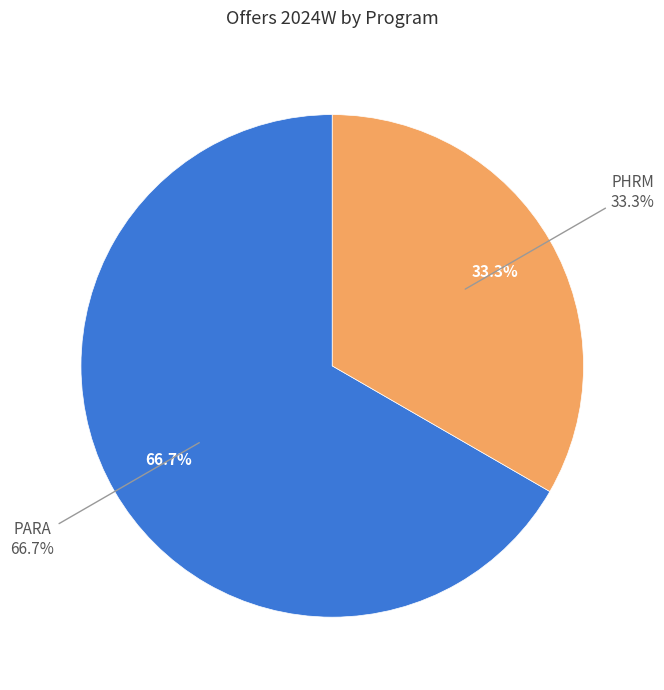

What is the change in value from PARA to PHRM?

-5